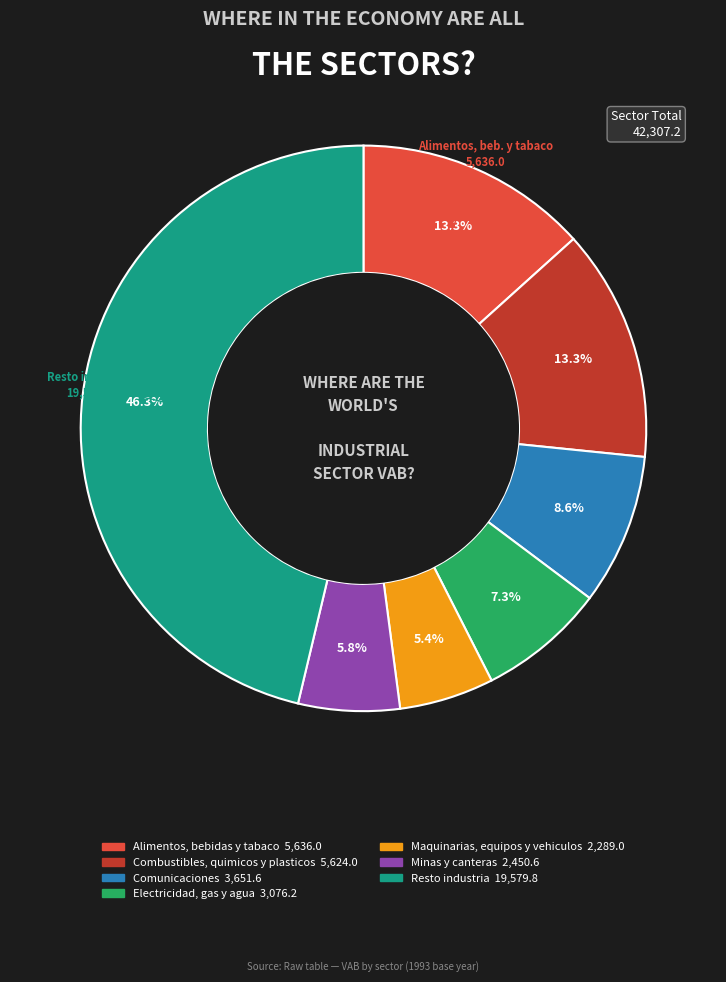

To the nearest percent, what is the difference between the largest and smallest slice percentages?

41%